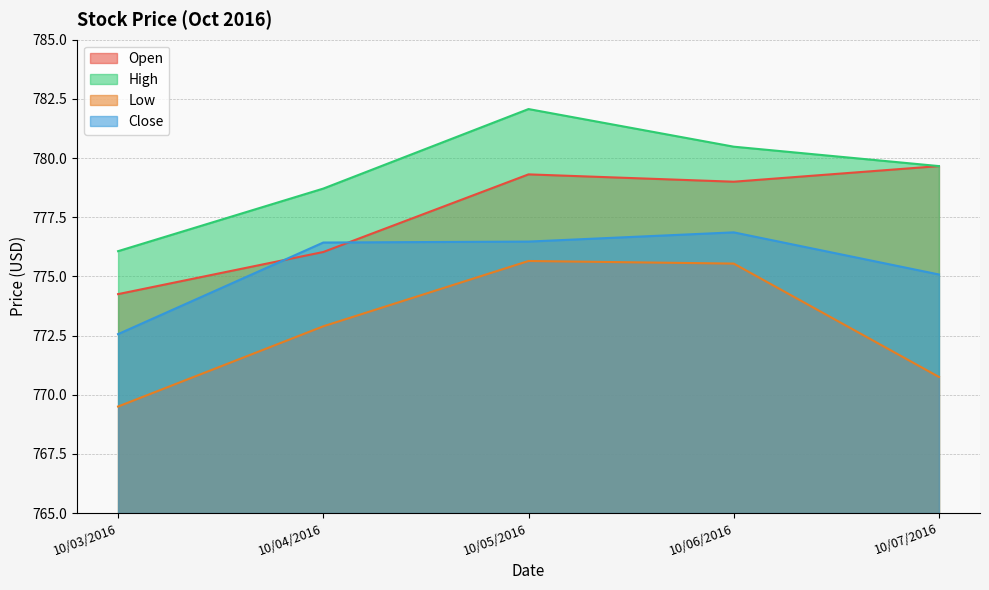

What are all the series names shown in the legend?

Open, High, Low, Close